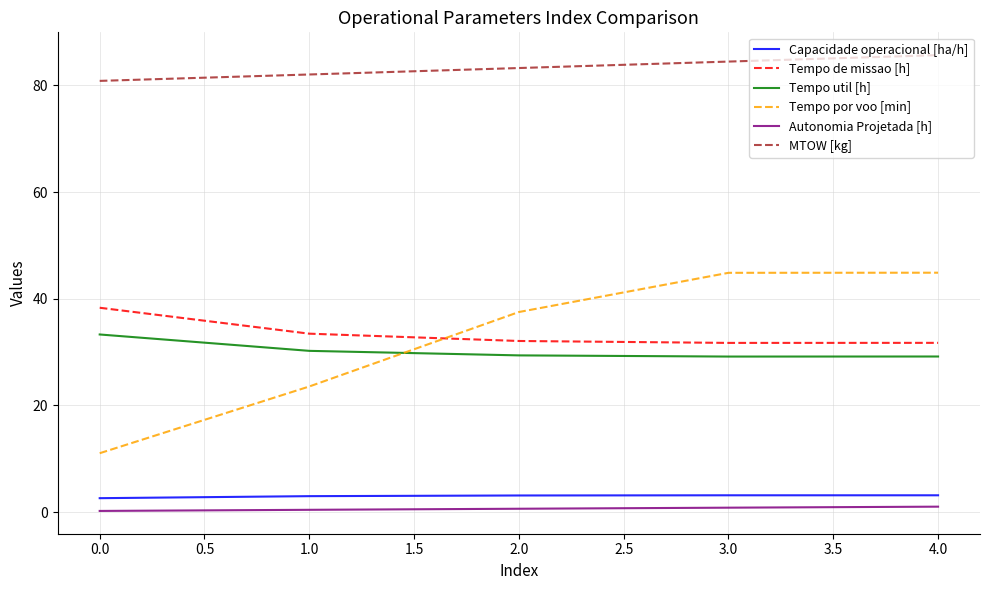

True or false: Tempo por voo [min] and Autonomia Projetada [h] intersect in this chart.

False